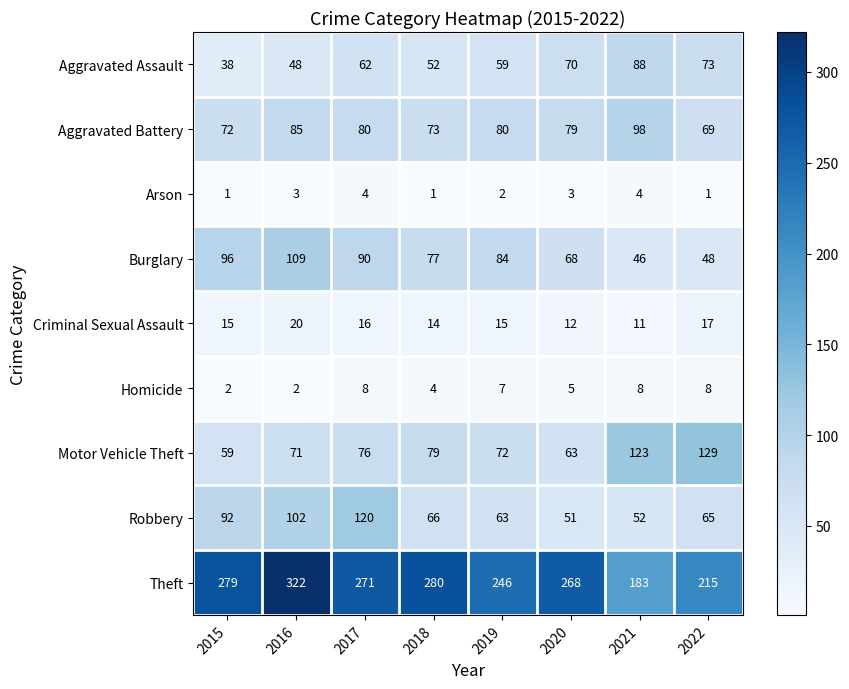

True or false: Criminal Sexual Assault has a value of 15 at 2019.

True